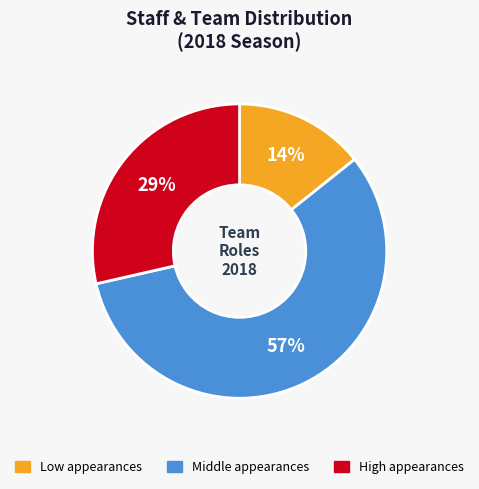

Does any single category account for the majority?

Yes